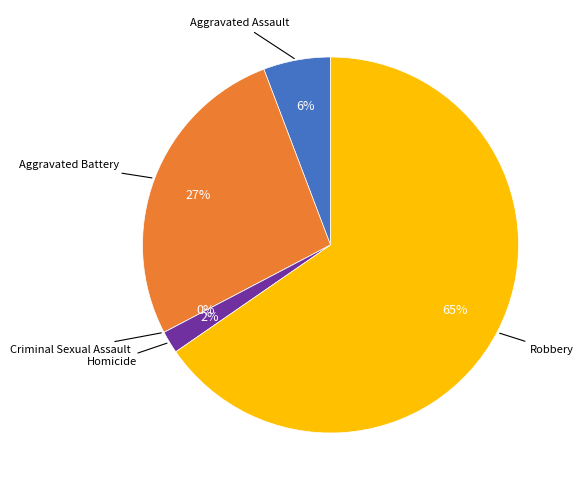

How many slices are in this pie chart?

5